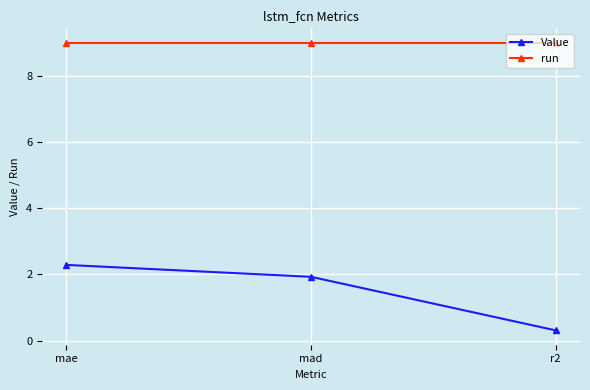

What is the maximum value for run?

9.0